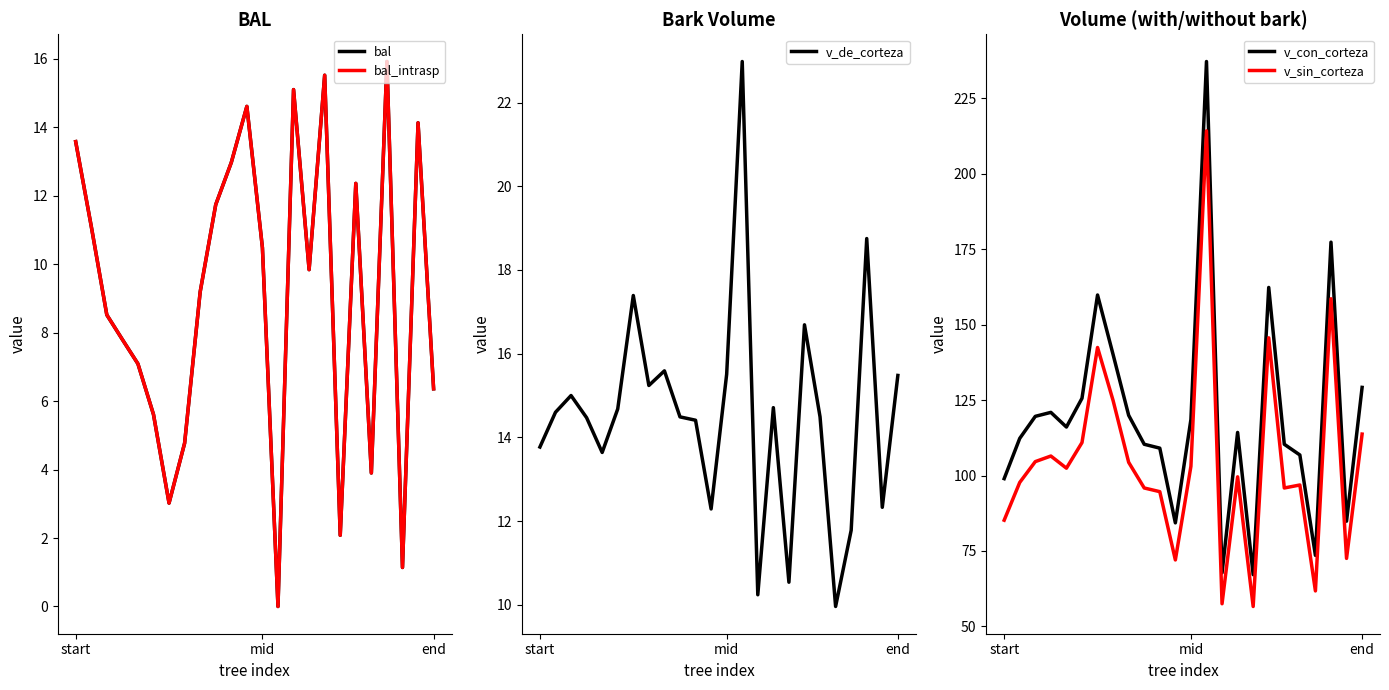

How many positive values does the bal_intrasp series have?

23